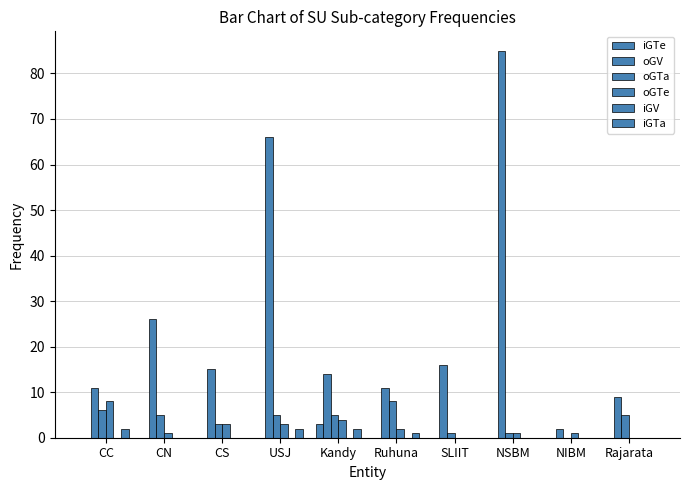

What is the total value across all series at SLIIT?

17